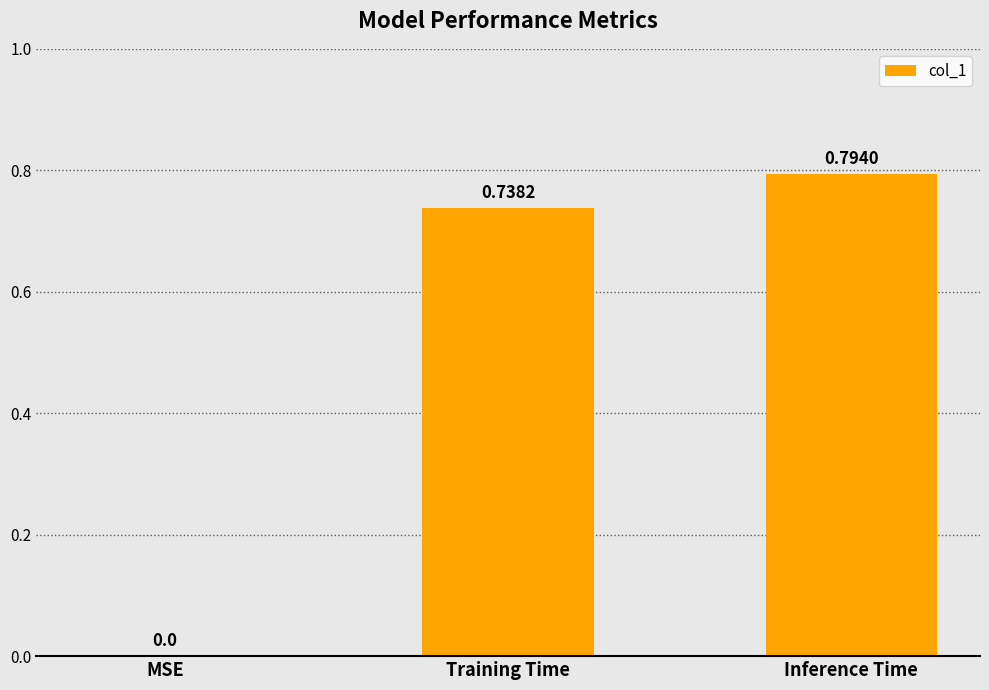

What is the sum of all values?

1.5